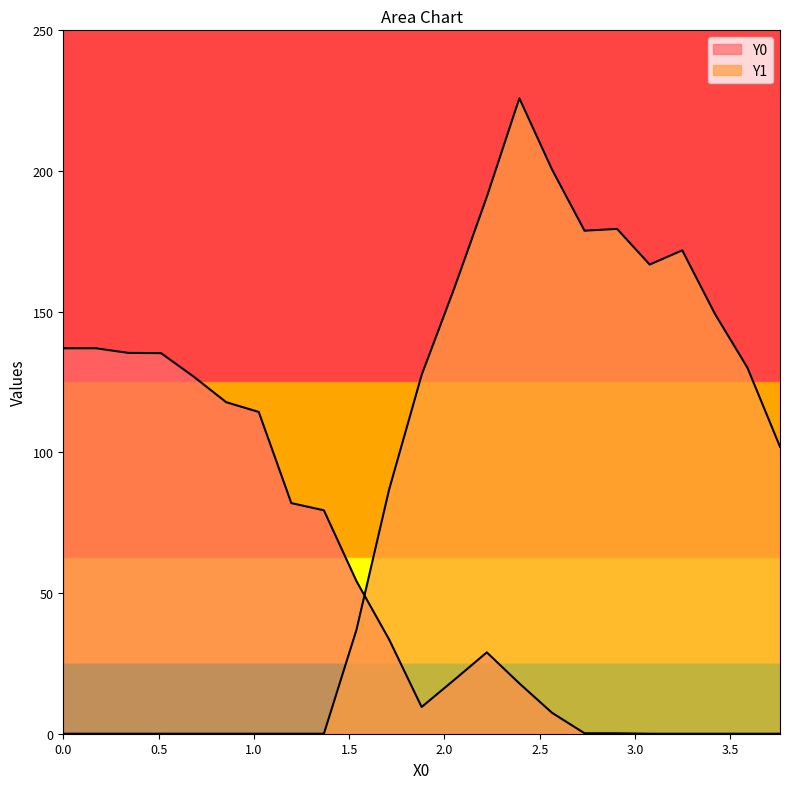

Which series has the largest range (max minus min)?

Y1